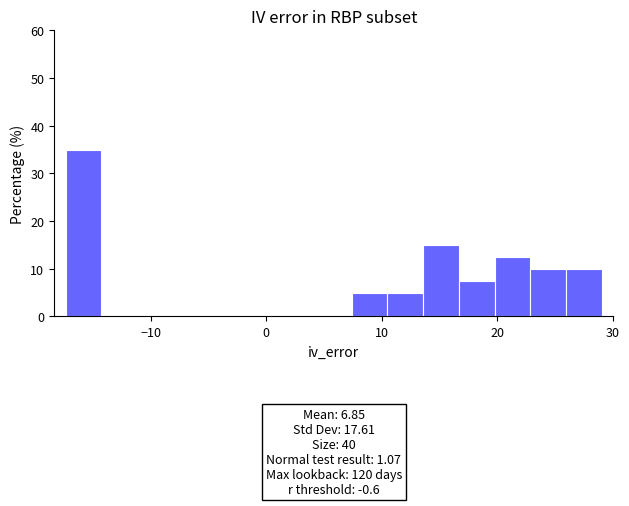

Read against the x-axis, roughly where is the centre of the tallest bar?

-16